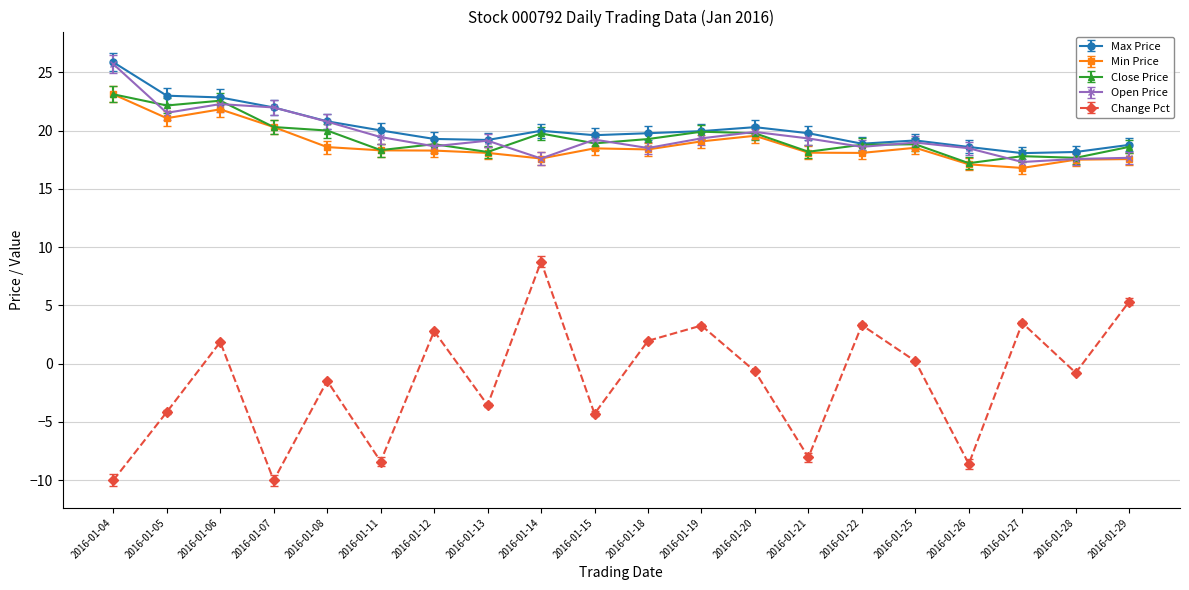

What is the greatest value displayed?

25.9